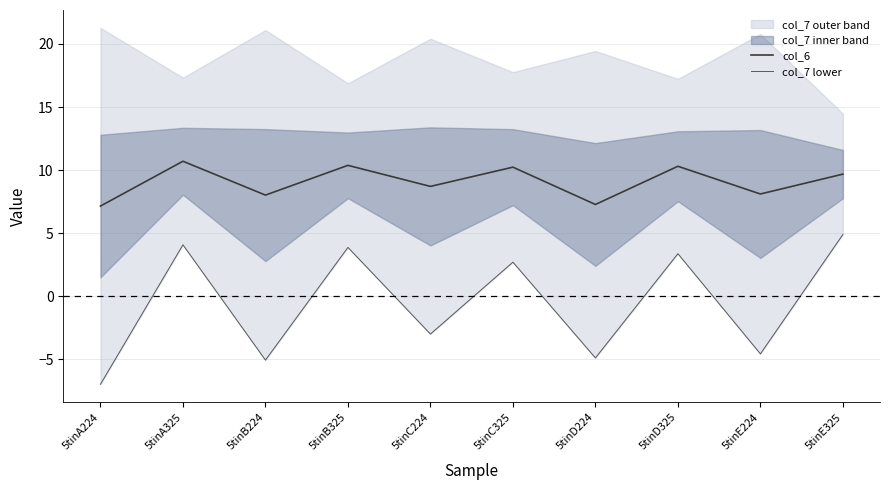

The value of col_6 at 5tinE325 is 5.7. True or false?

False